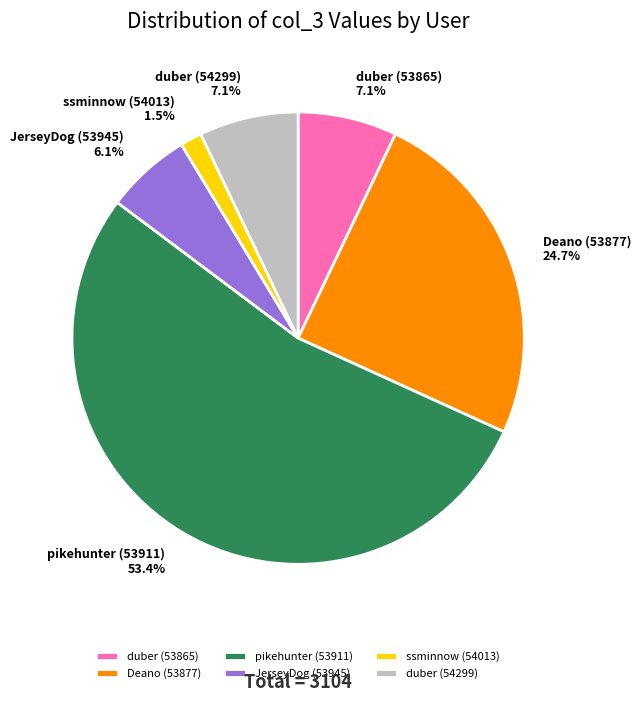

Which slice is the smallest?

ssminnow (54013)